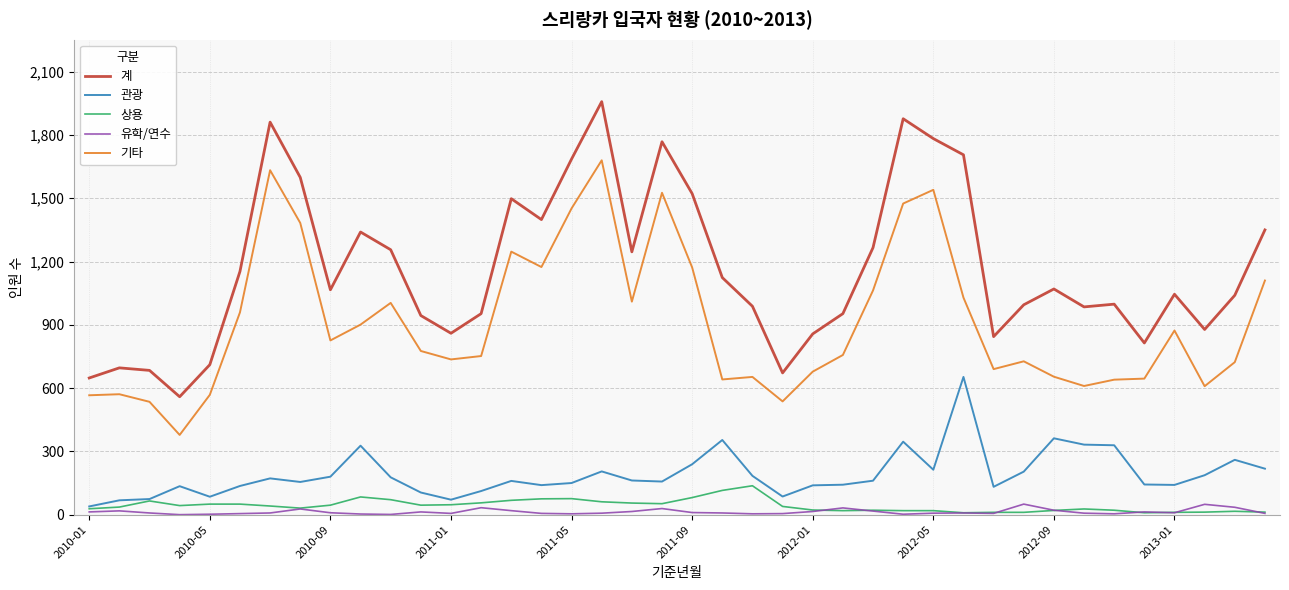

What is the difference between the maximum and second lowest values in the 유학/연수 series?

49